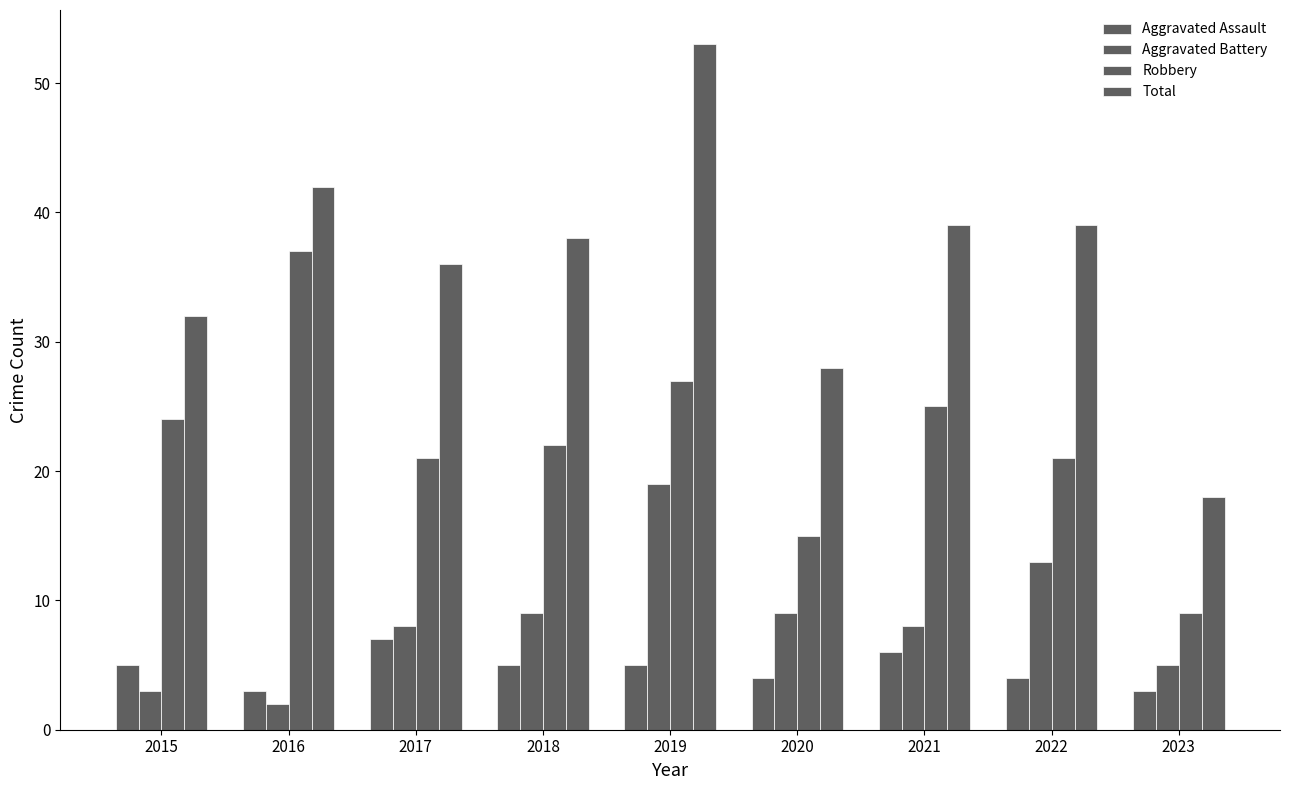

What is the total value across all series at 2016?

84